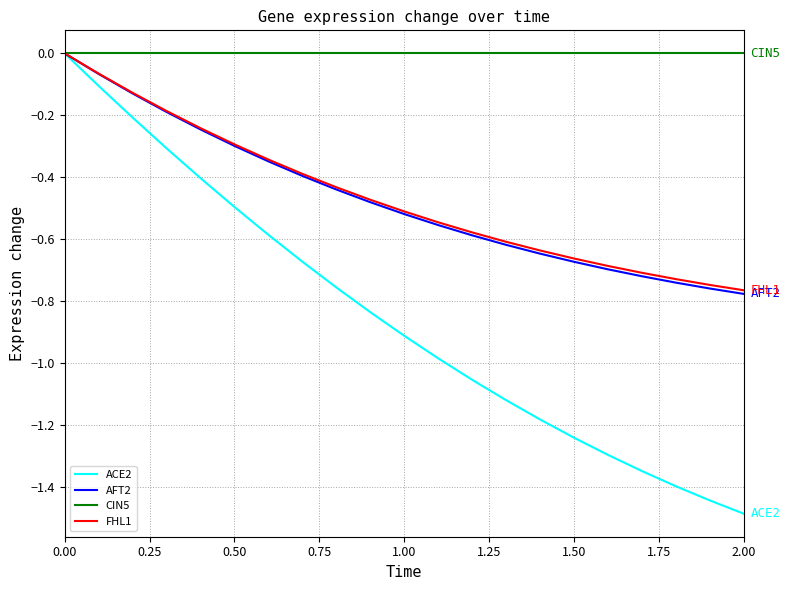

Which series has the widest spread of values?

ACE2